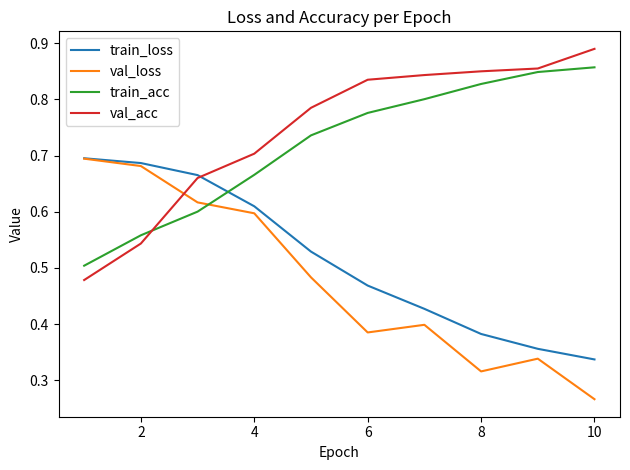

How many train_acc values are between 0 and 1?

10